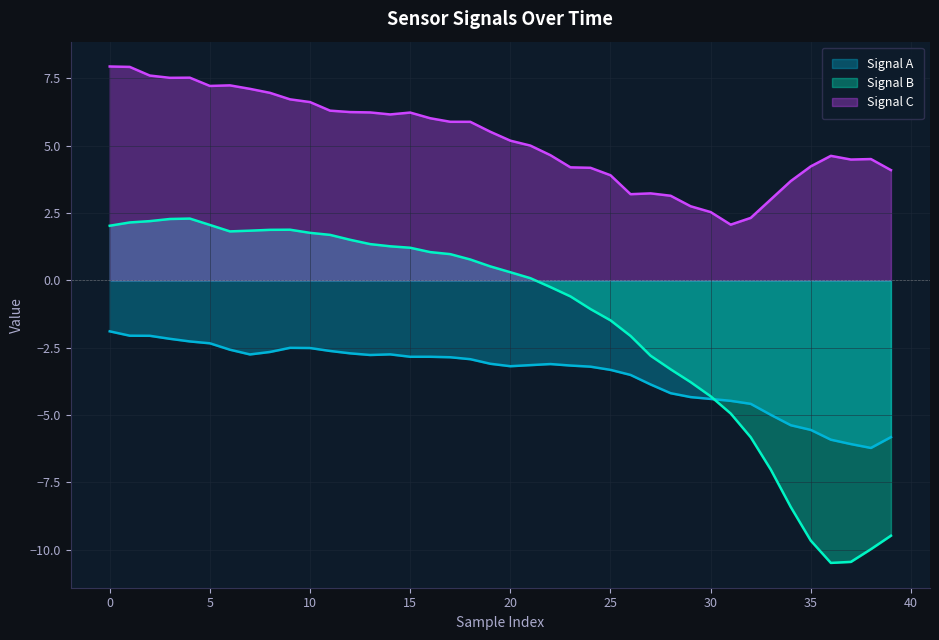

Which category has the lowest value in the Signal A series?

38